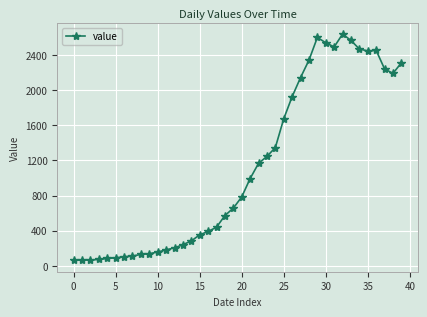

What is the difference between the maximum and minimum values?

2577